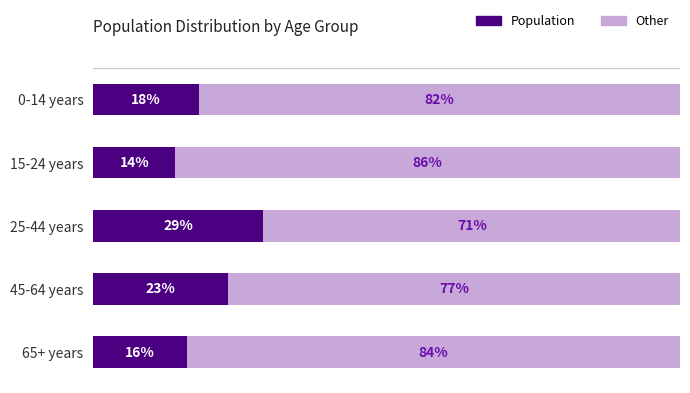

List the labels in order of Population value, smallest first.

15-24 years, 65+ years, 0-14 years, 45-64 years, 25-44 years